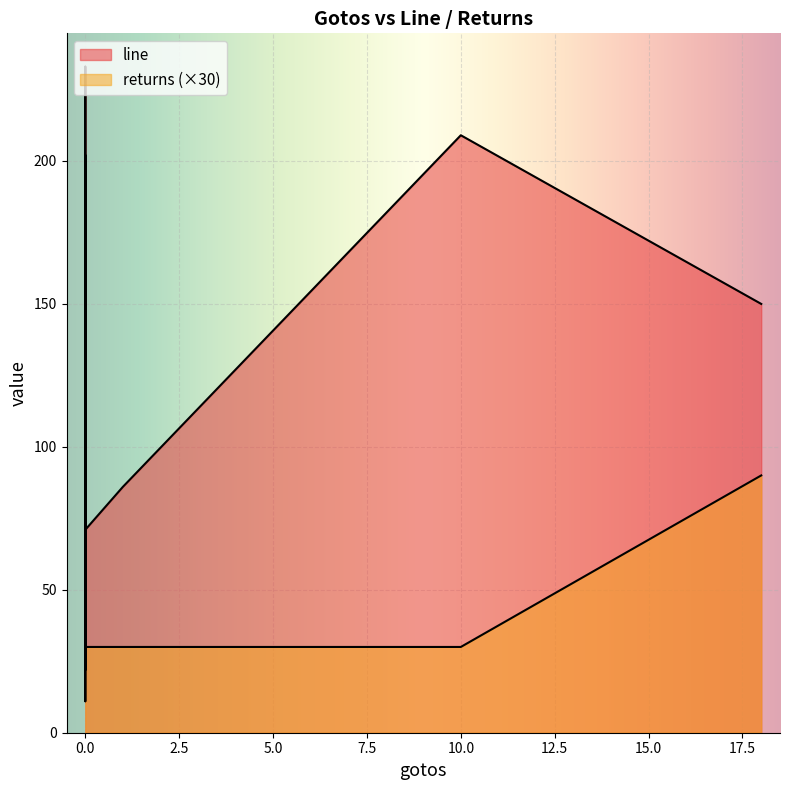

List the series in order of their peak value, highest first.

line, returns